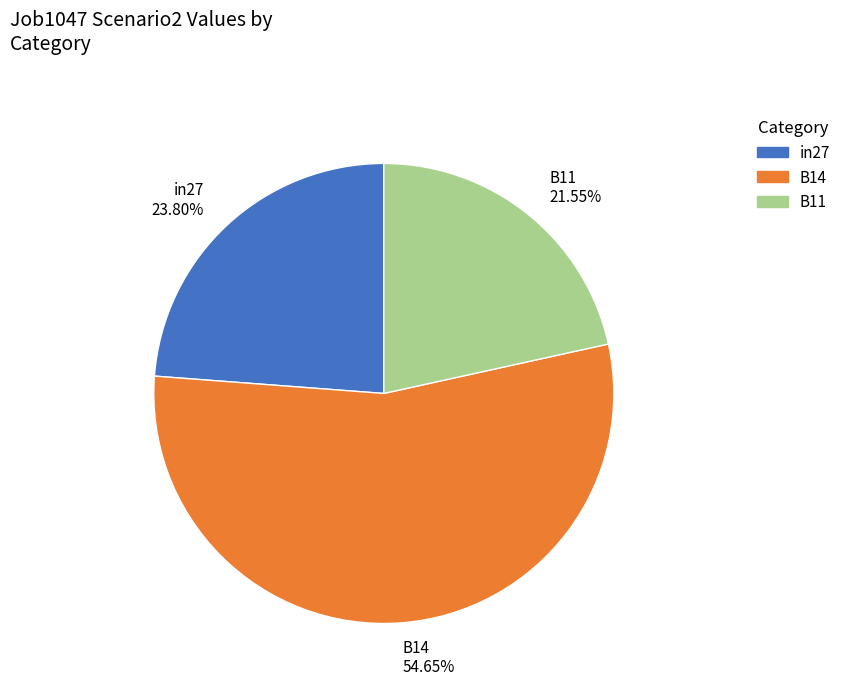

Is it true that in27 is 24% of the pie?

True